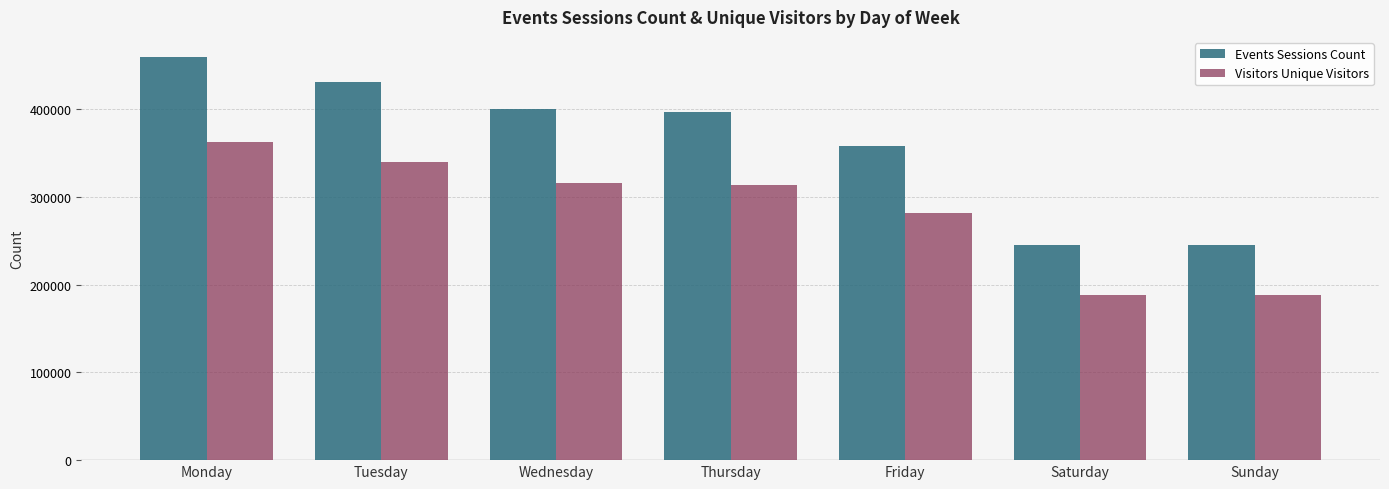

What is the sum of all Visitors Unique Visitors values?

1987397